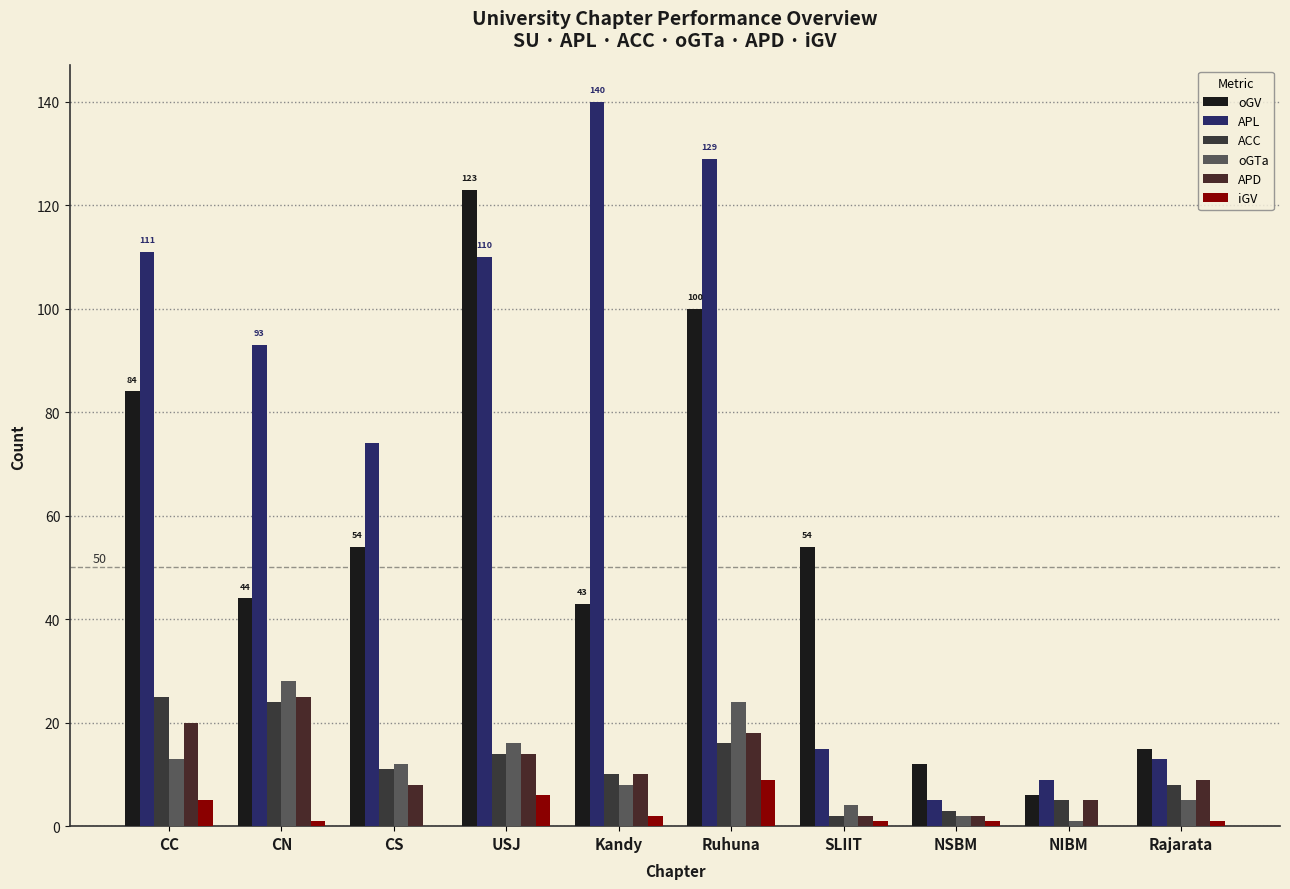

Is it true that APL equals 5 at NSBM?

True